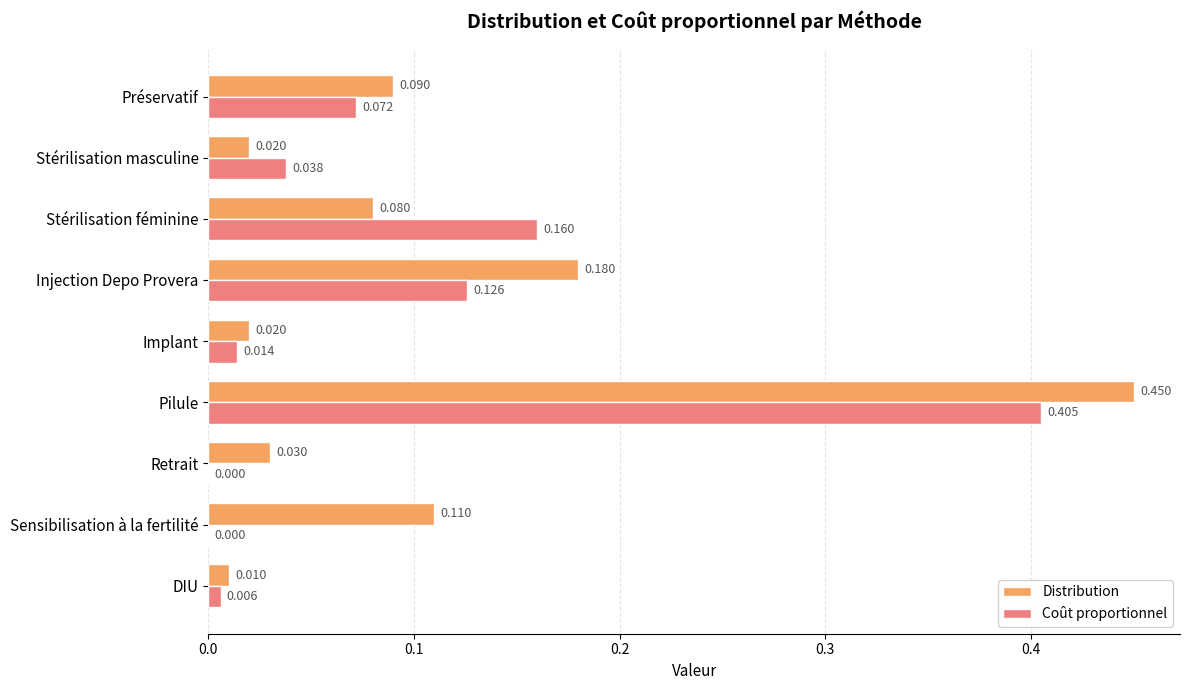

At which category is the sum across all series the highest?

Pilule